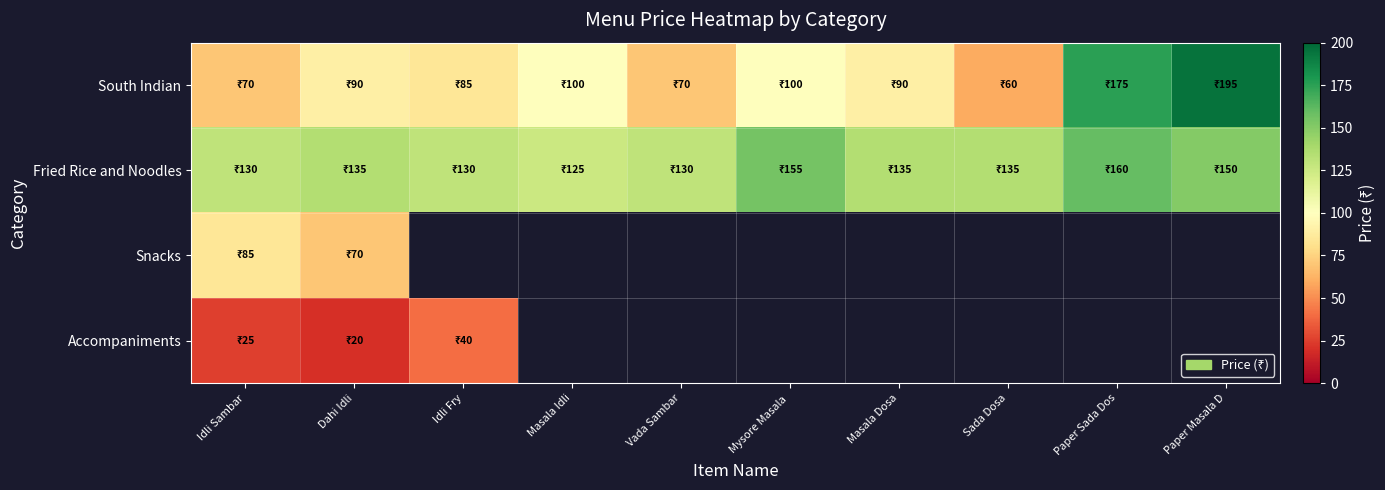

What is the sum of all Fried Rice and Noodles values?

1385.0